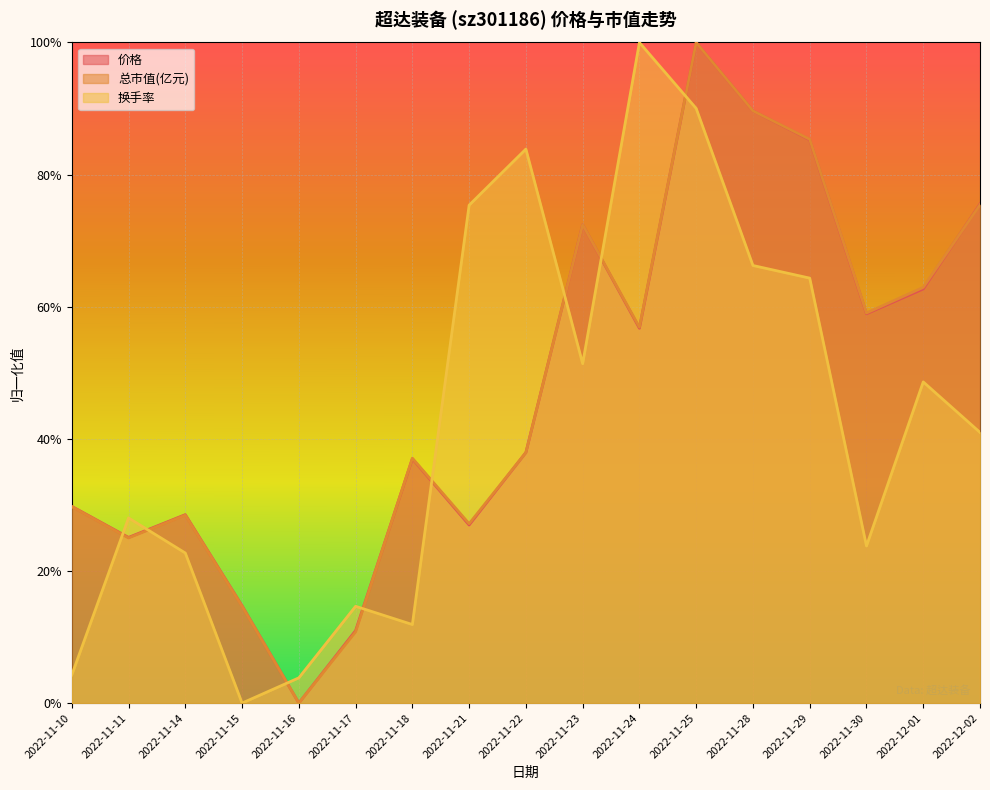

What are all the series names shown in the legend?

价格, 总市值(亿元), 换手率